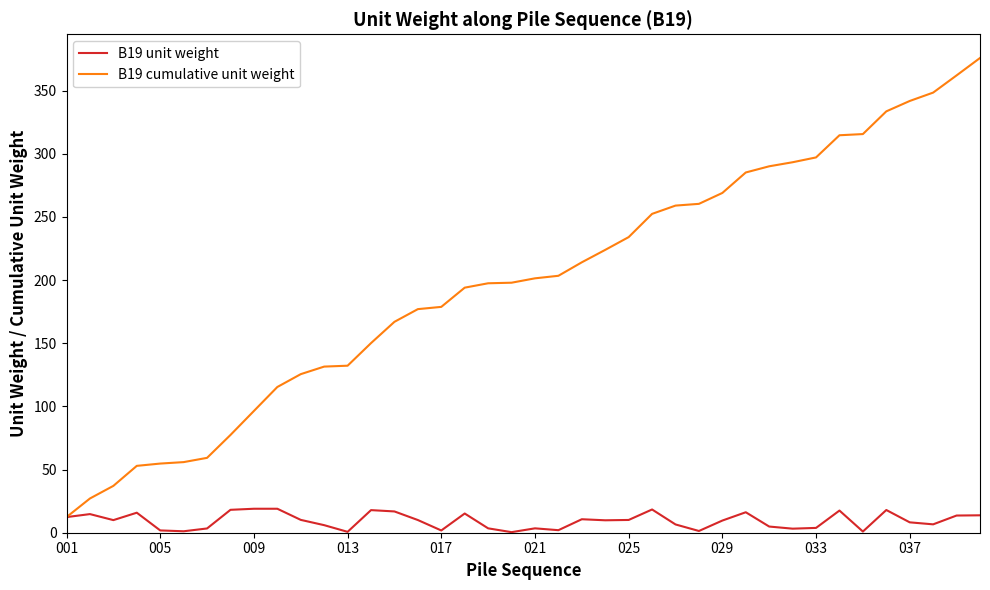

Which series has the largest total across all categories?

B19 cumulative unit weight